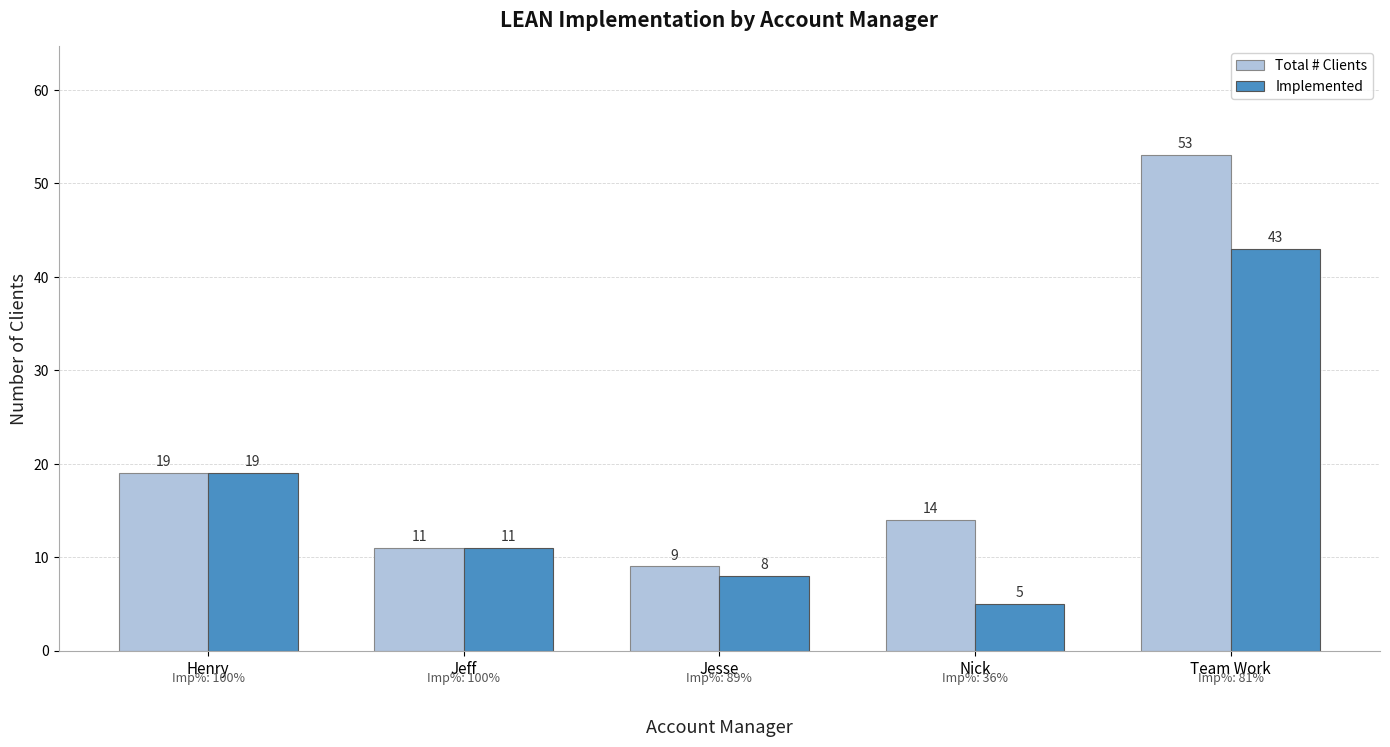

What is the average value of the Total # Clients series?

21